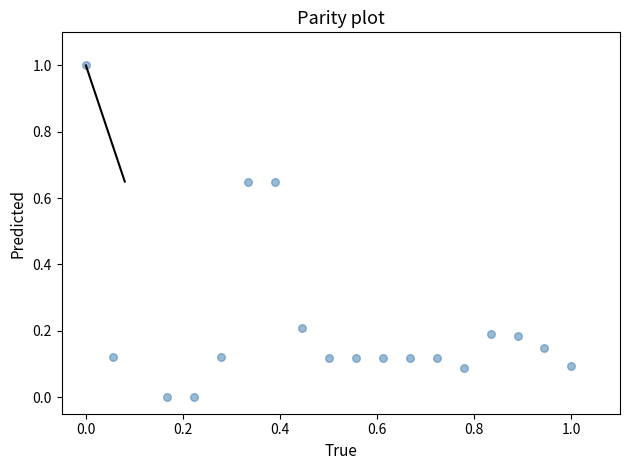

Count the number of points in this scatter plot.

18